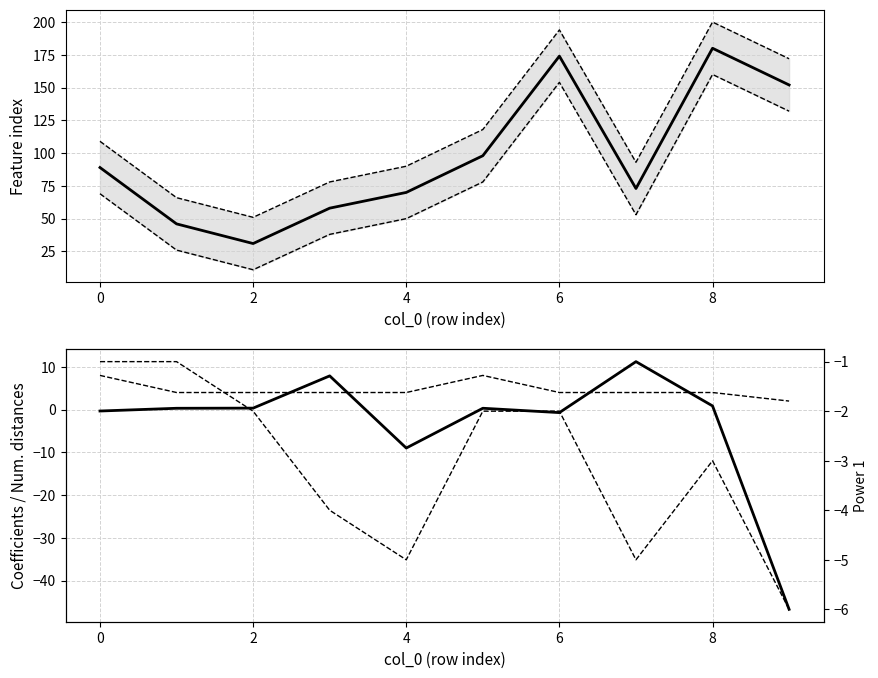

What is the minimum value shown in the chart?

-46.7